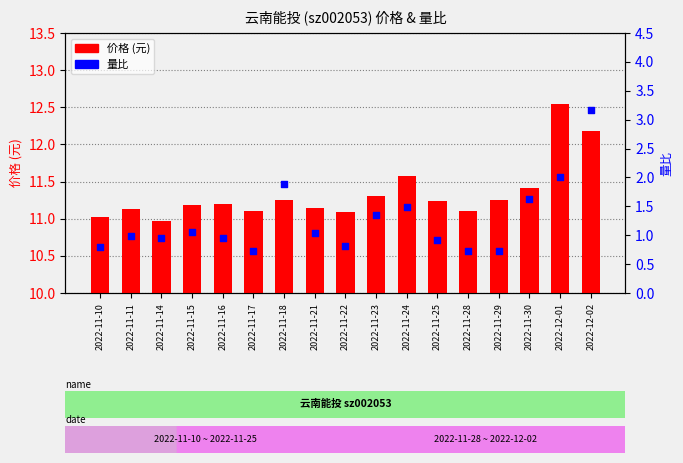

What are all the series names shown in the legend?

价格 (元), 量比